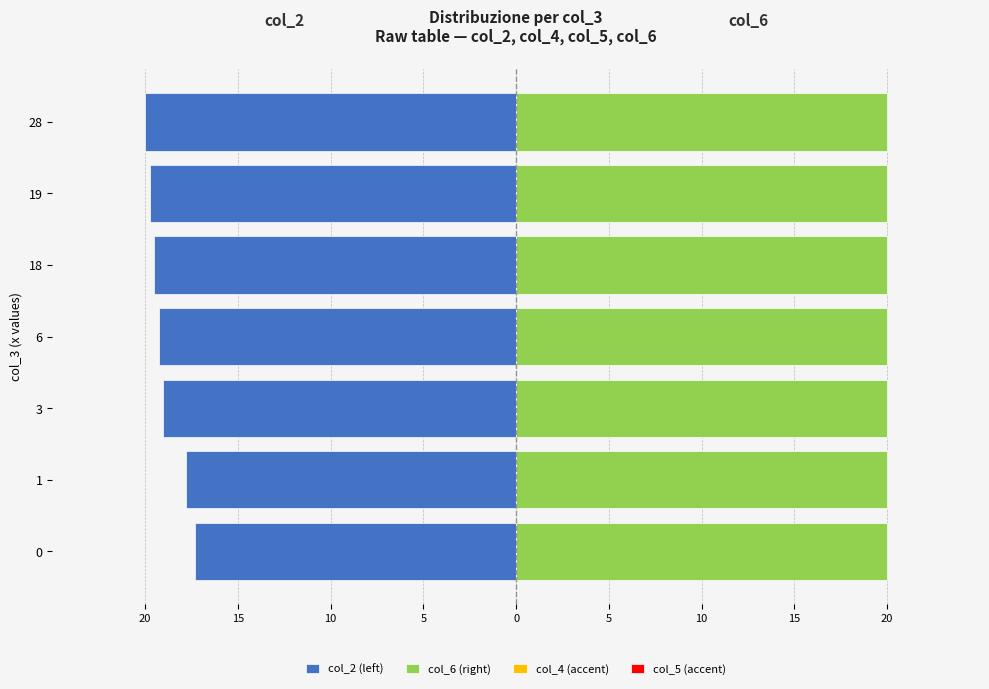

What are all the series names shown in the legend?

col_2 (left), col_6 (right), col_4 (accent), col_5 (accent)